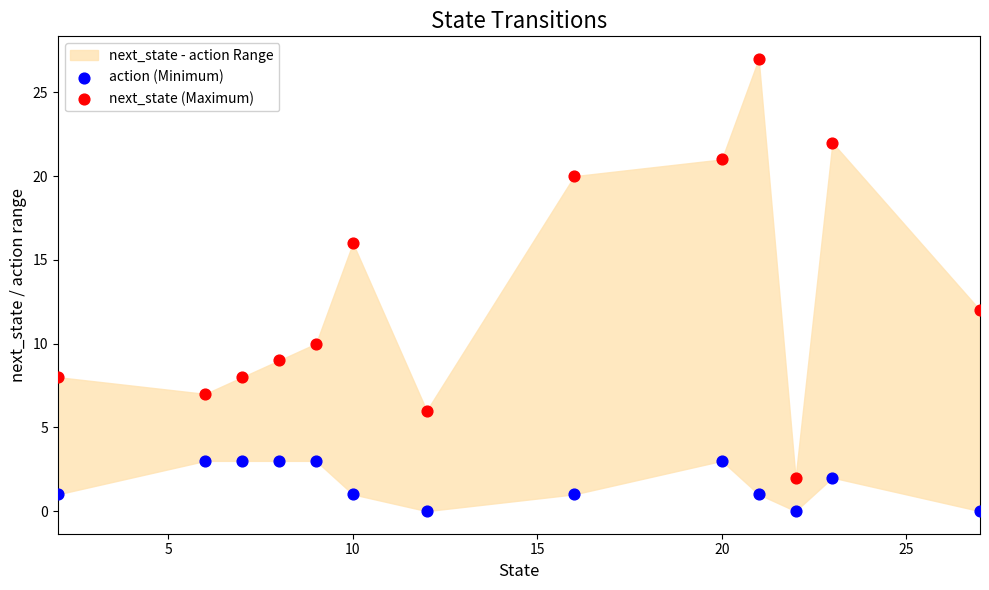

Which series has the largest Y range (max minus min)?

next_state (Maximum)